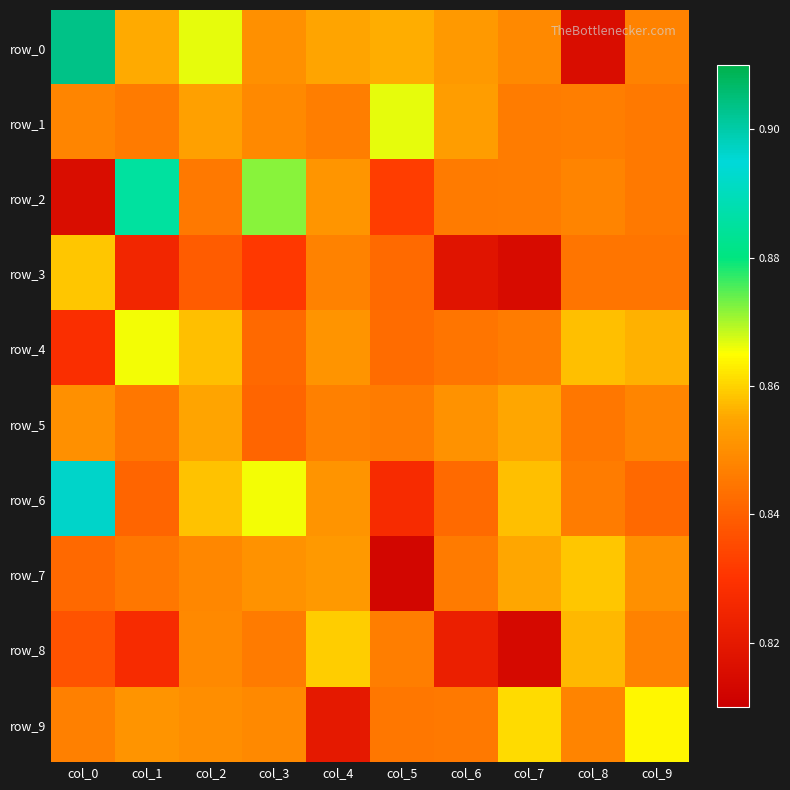

What is the maximum value for row_5?

0.9